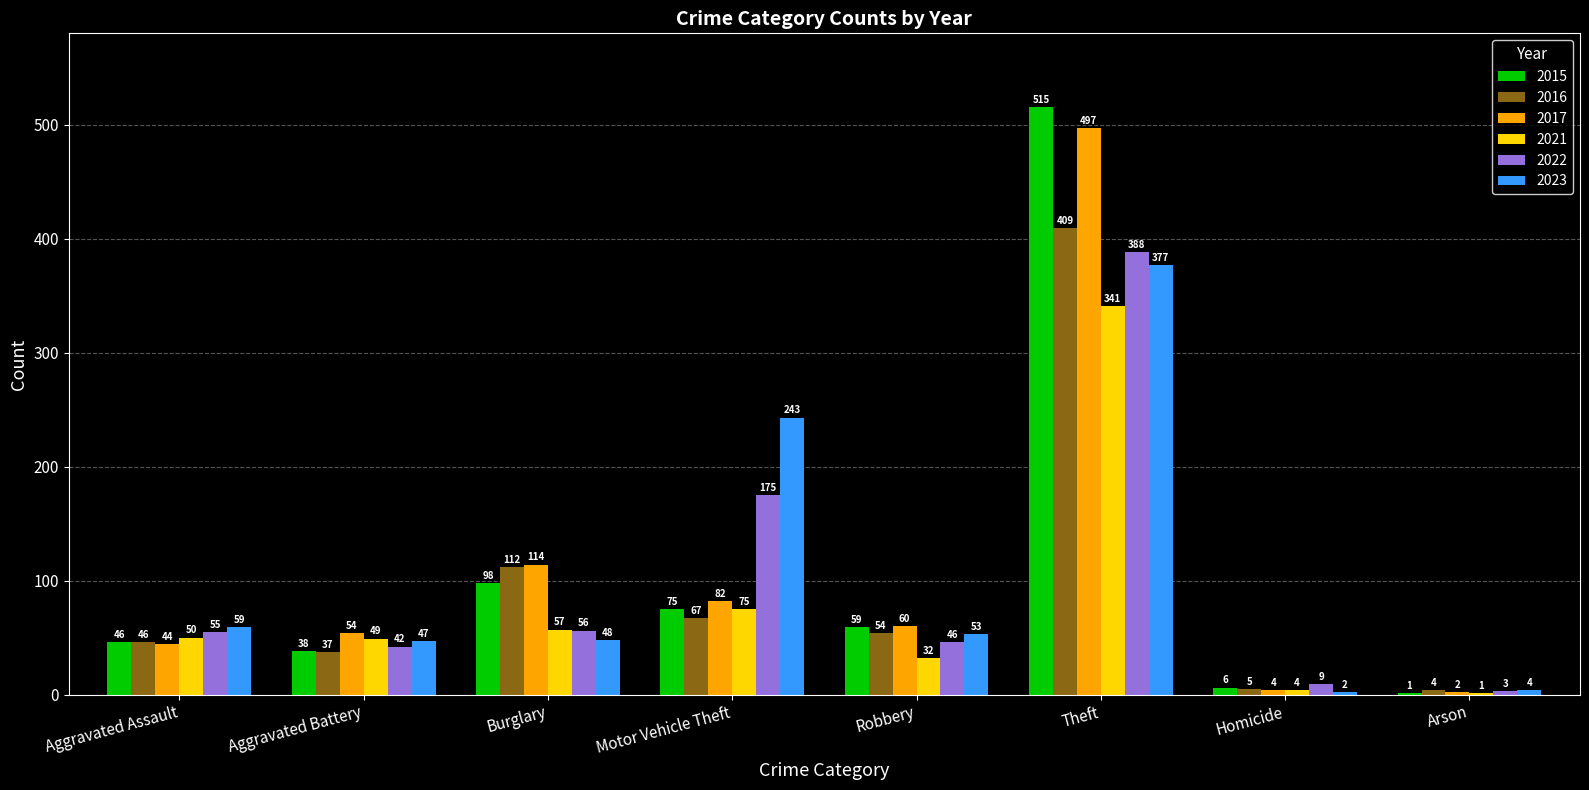

Which series has the largest total across all categories?

2017